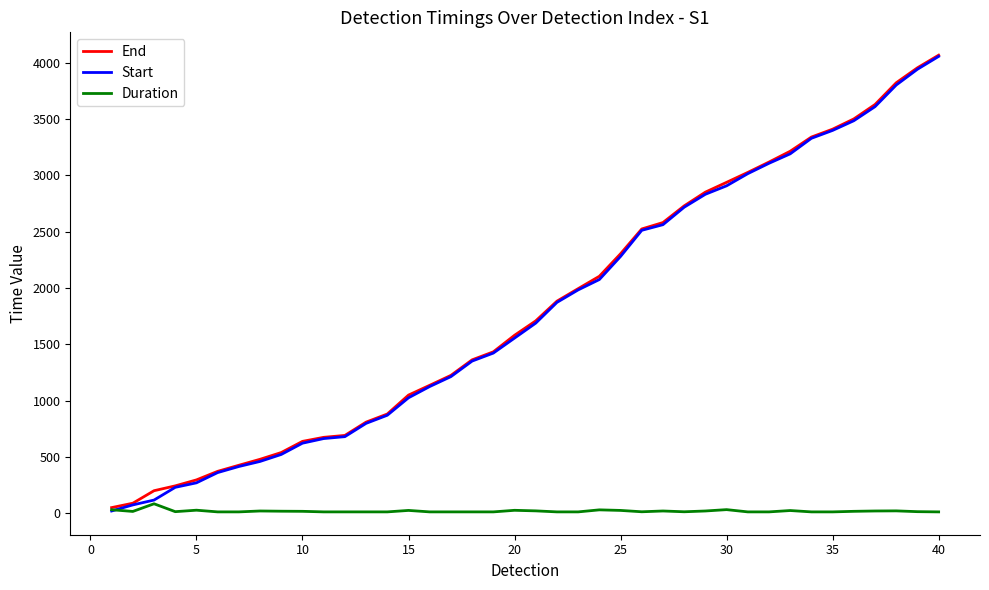

What is the greatest value displayed?

4067